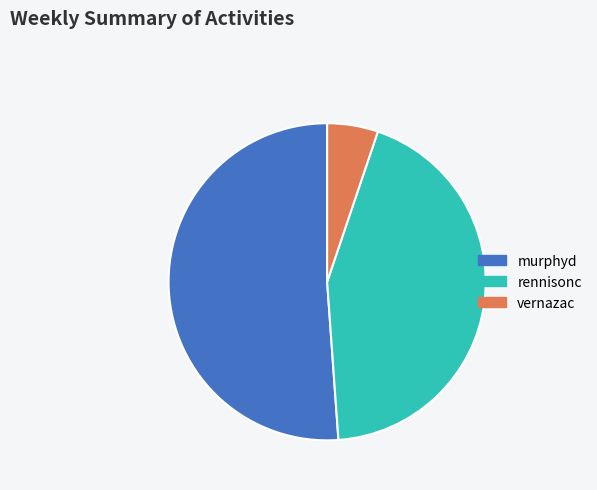

The murphyd slice represents 36% of the pie. True or false?

False